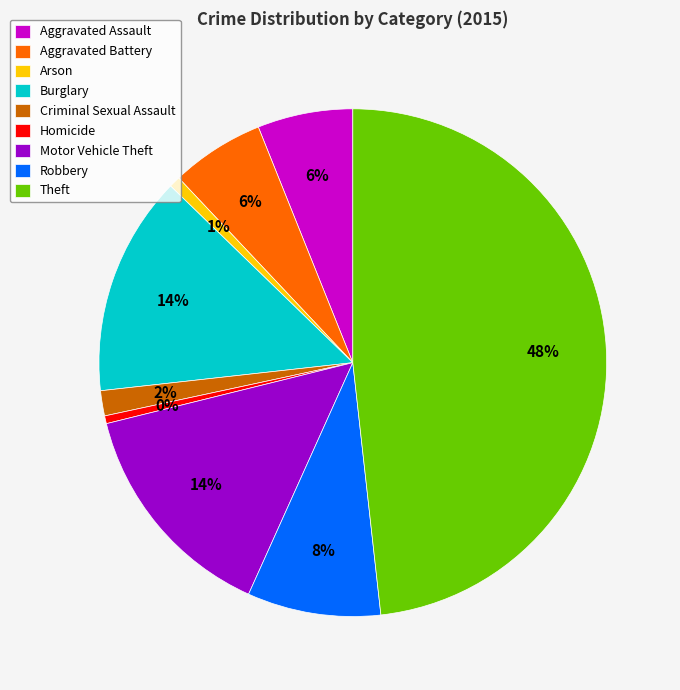

Is it true that Burglary is 2% of the pie?

False